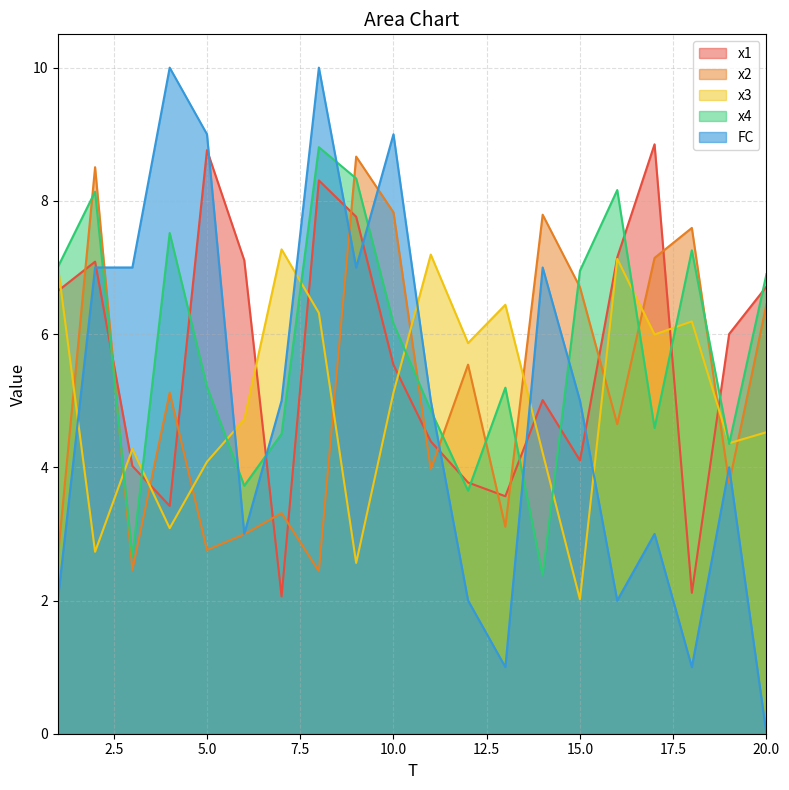

True or false: x1 and x3 cross at least once.

True